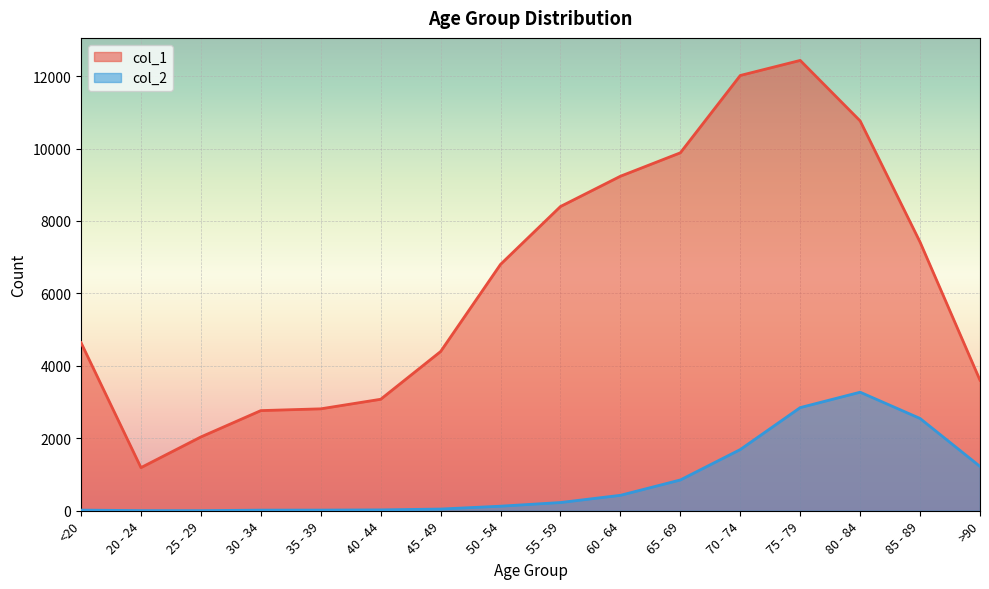

List the labels in order of col_2 value, largest first.

80 - 84, 75 - 79, 85 - 89, 70 - 74, >90, 65 - 69, 60 - 64, 55 - 59, 50 - 54, 45 - 49, 40 - 44, <20, 35 - 39, 30 - 34, 20 - 24, 25 - 29